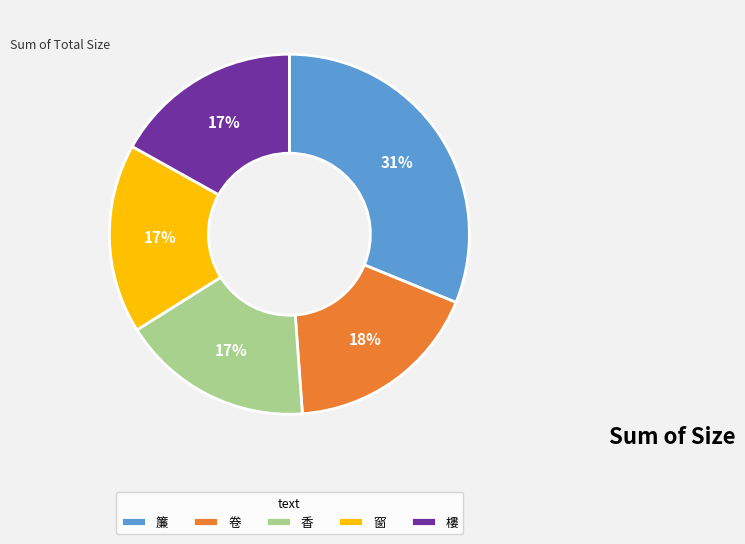

Is the sum of 卷 and 香 greater than half?

No